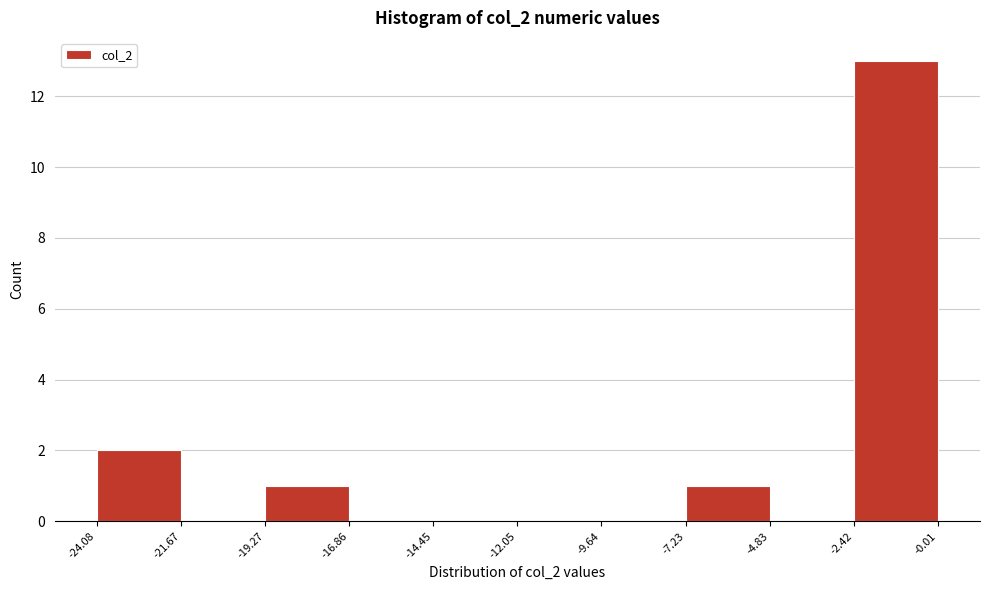

Reading left to right, transcribe this chart: for each bar, give the range it covers on the x-axis and its height. The values are not printed on the chart, so give them approximately, as read against the axis.

-24.08 to -21.67: 2
-21.67 to -19.27: 0
-19.27 to -16.86: 1
-16.86 to -14.45: 0
-14.45 to -12.05: 0
-12.05 to -9.64: 0
-9.64 to -7.23: 0
-7.23 to -4.83: 1
-4.83 to -2.42: 0
-2.42 to -0.01: 13